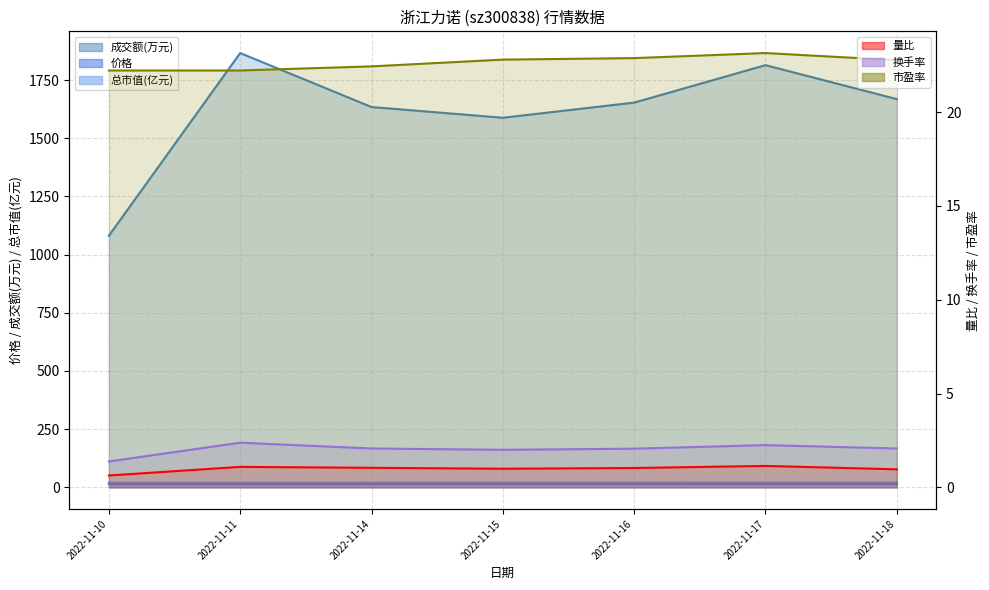

Rank the categories by 换手率 value from lowest to highest.

2022-11-10, 2022-11-15, 2022-11-16, 2022-11-14, 2022-11-18, 2022-11-17, 2022-11-11